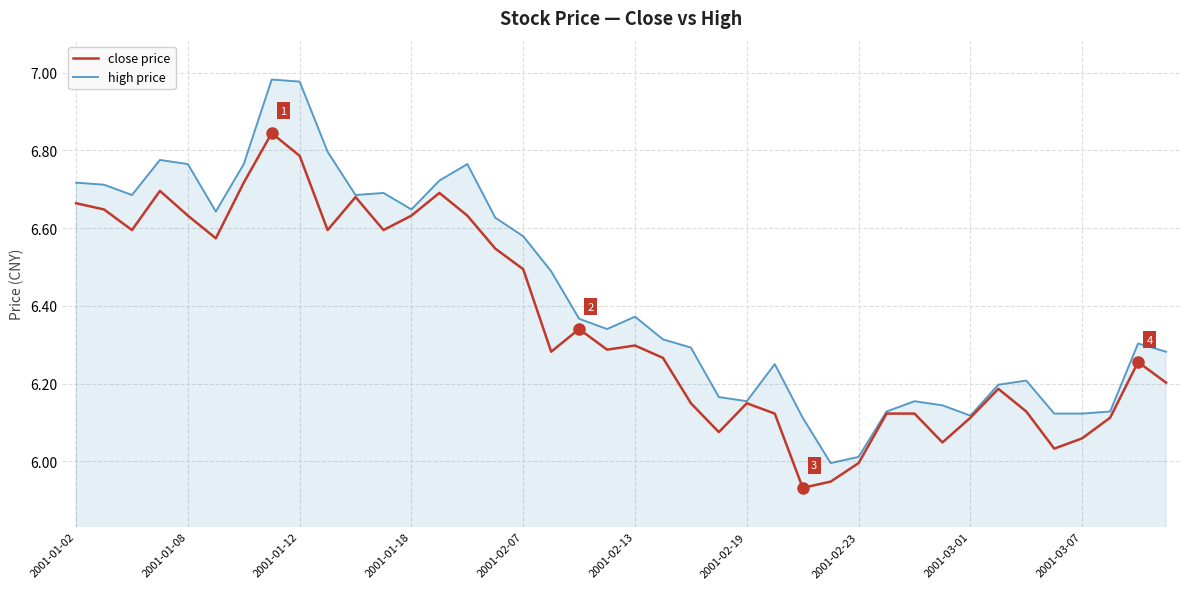

Which series has the largest total across all categories?

high price